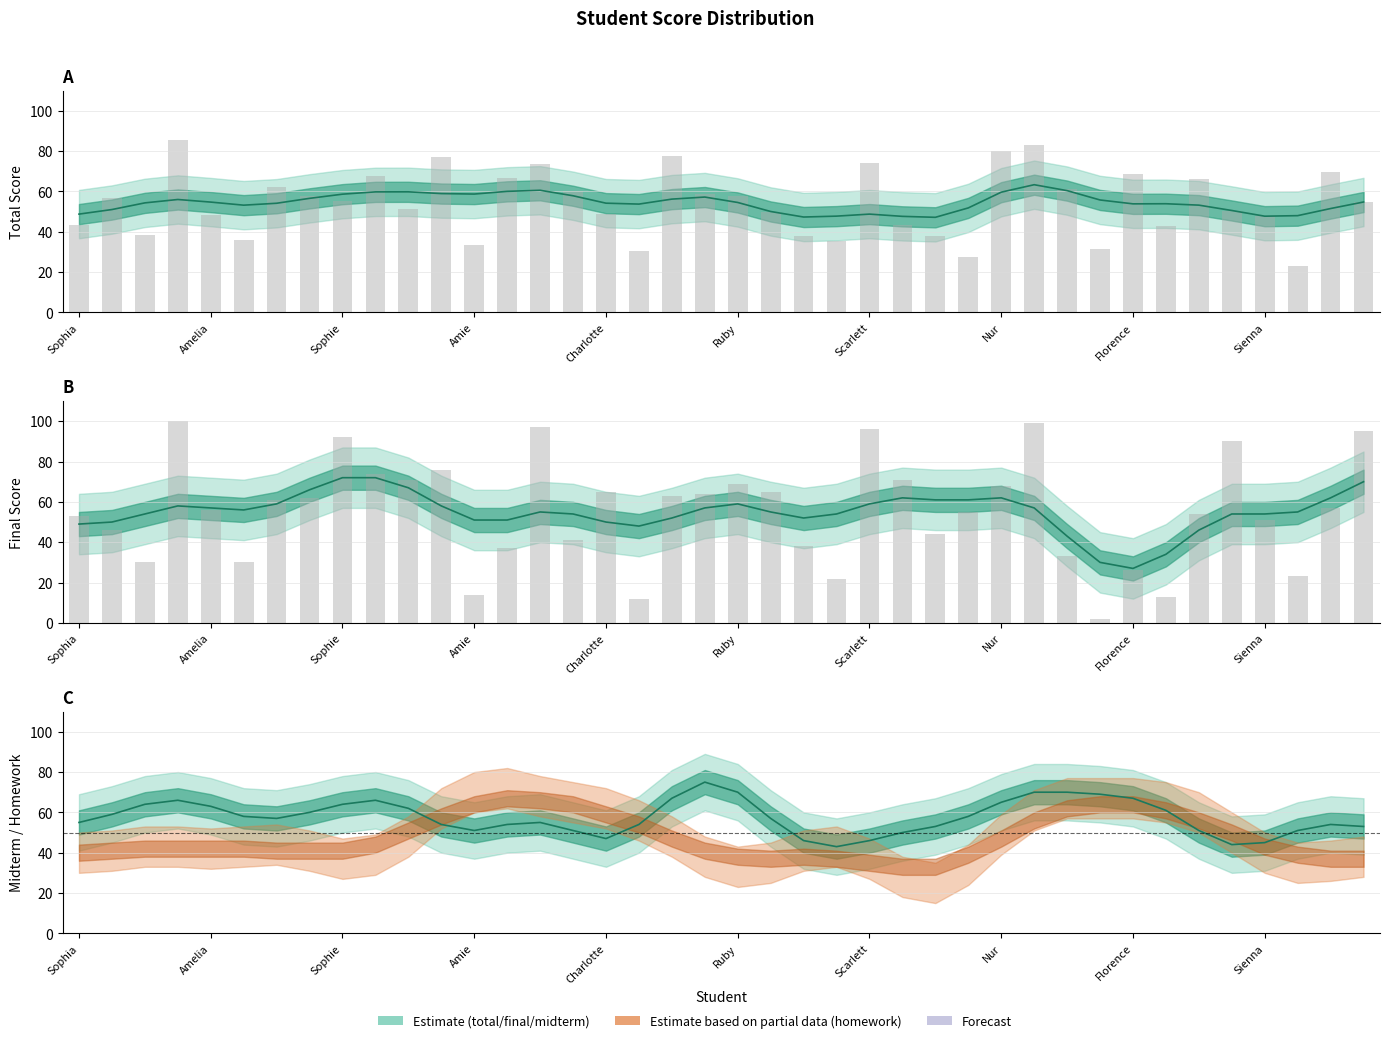

Reading left to right, what are all the values shown in this chart?

total: 43.4	56.5	38.2	85.4	48.5	36.0	62.0	57.6	55.4	67.5	51.4	77.2	33.6	66.5	73.5	60.3	48.8	30.5	77.6	58.5	57.9	49.6	38.1	35.5	73.9	43.4	37.8	27.7	80.2	83.2	61.0	31.7	68.7	42.7	66.1	50.1	47.6	23.2	69.8	54.9
final: 53.0	46.0	30.0	100.0	56.0	30.0	61.0	62.0	92.0	74.0	71.0	76.0	14.0	37.0	97.0	41.0	65.0	12.0	63.0	64.0	69.0	65.0	38.0	22.0	96.0	71.0	44.0	55.0	68.0	99.0	33.0	2.0	26.0	13.0	54.0	90.0	51.0	23.0	57.0	95.0